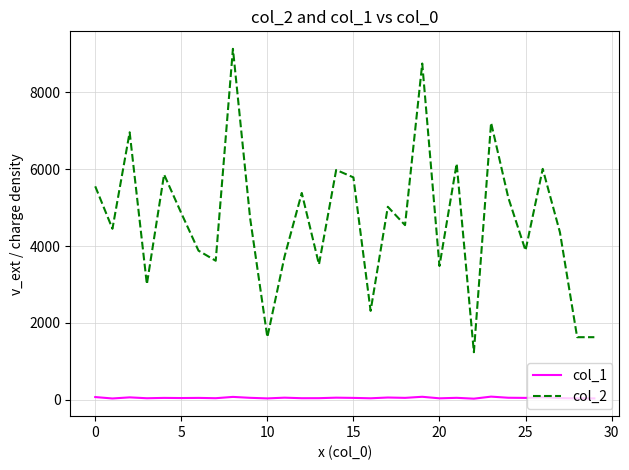

Which series has the widest spread of values?

col_2